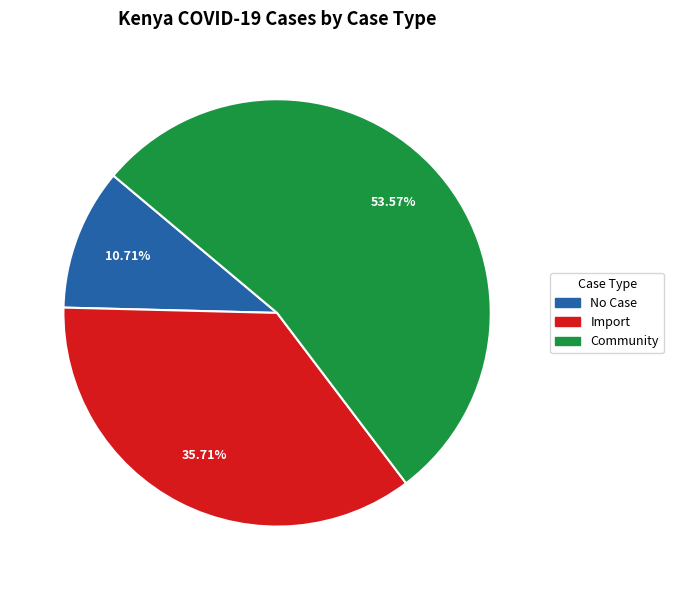

How many segments does this pie chart have?

3